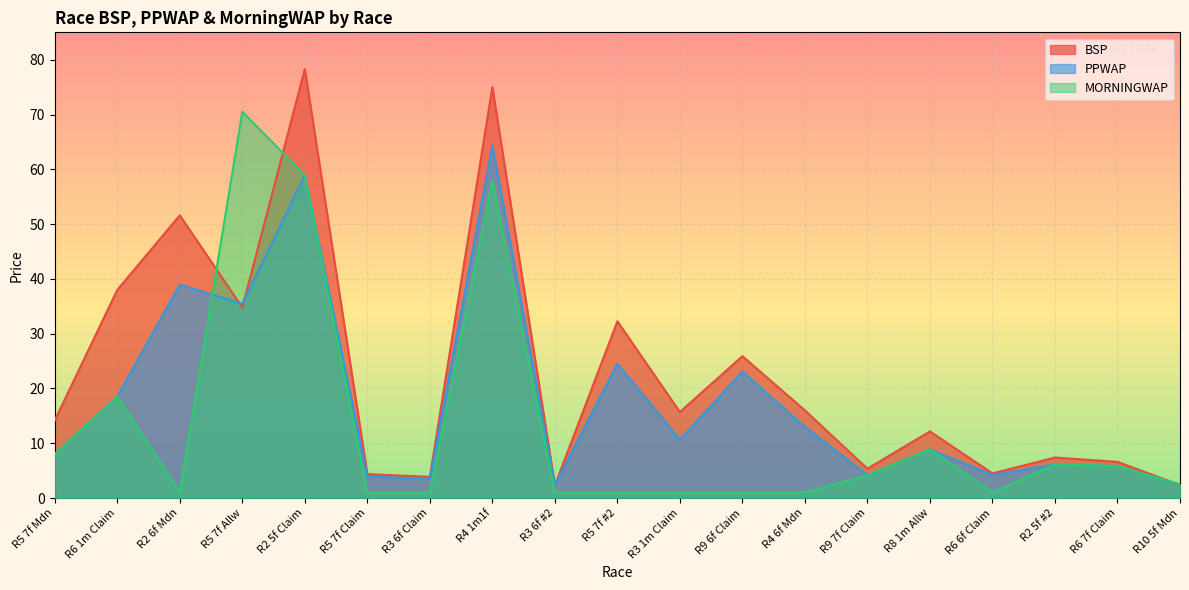

Reading right to left, list all the values displayed in this chart.

BSP: R10 5f Mdn=2.4	R6 7f Claim=6.6	R2 5f #2=7.4	R6 6f Claim=4.5	R8 1m Allw=12.2	R9 7f Claim=5.4	R4 6f Mdn=16.0	R9 6f Claim=25.9	R3 1m Claim=15.7	R5 7f #2=32.3	R3 6f #2=2.3	R4 1m1f=75.0	R3 6f Claim=3.9	R5 7f Claim=4.4	R2 5f Claim=78.3	R5 7f Allw=34.8	R2 6f Mdn=51.6	R6 1m Claim=38.0	R5 7f Mdn=14.2
PPWAP: R10 5f Mdn=2.5	R6 7f Claim=5.8	R2 5f #2=6.1	R6 6f Claim=4.2	R8 1m Allw=8.9	R9 7f Claim=4.2	R4 6f Mdn=13.0	R9 6f Claim=23.1	R3 1m Claim=10.7	R5 7f #2=24.5	R3 6f #2=2.4	R4 1m1f=64.3	R3 6f Claim=3.5	R5 7f Claim=3.9	R2 5f Claim=58.9	R5 7f Allw=35.4	R2 6f Mdn=38.9	R6 1m Claim=18.5	R5 7f Mdn=8.0
MORNINGWAP: R10 5f Mdn=2.5	R6 7f Claim=5.8	R2 5f #2=6.1	R6 6f Claim=1.0	R8 1m Allw=8.9	R9 7f Claim=4.2	R4 6f Mdn=1.0	R9 6f Claim=1.0	R3 1m Claim=1.0	R5 7f #2=1.0	R3 6f #2=1.0	R4 1m1f=58.0	R3 6f Claim=1.0	R5 7f Claim=1.0	R2 5f Claim=58.9	R5 7f Allw=70.5	R2 6f Mdn=1.0	R6 1m Claim=18.5	R5 7f Mdn=8.0